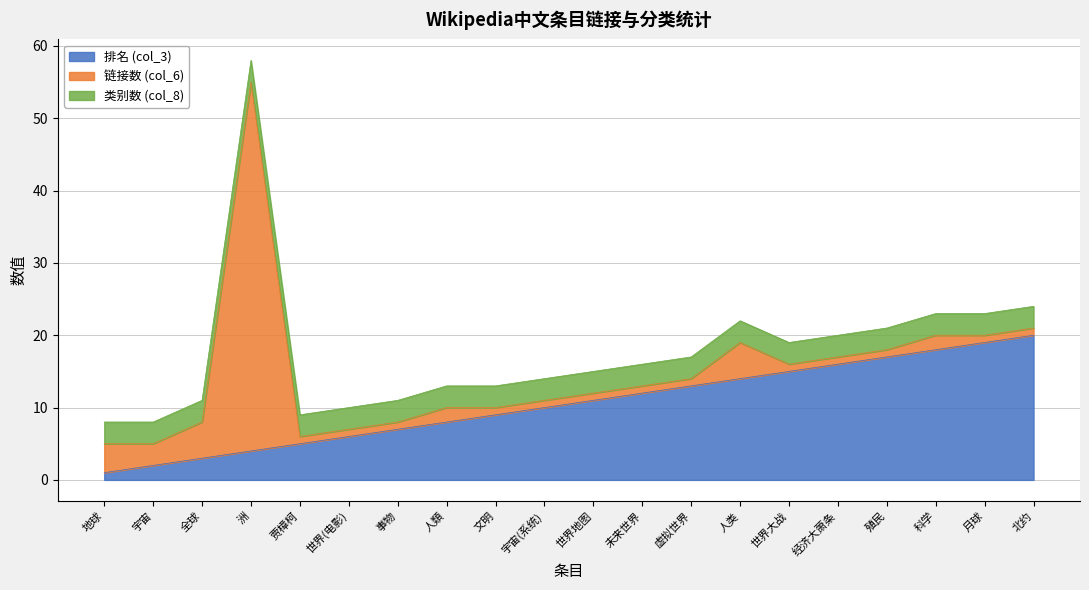

True or false: 类别数 (col_8) and 排名 (col_3) intersect in this chart.

False